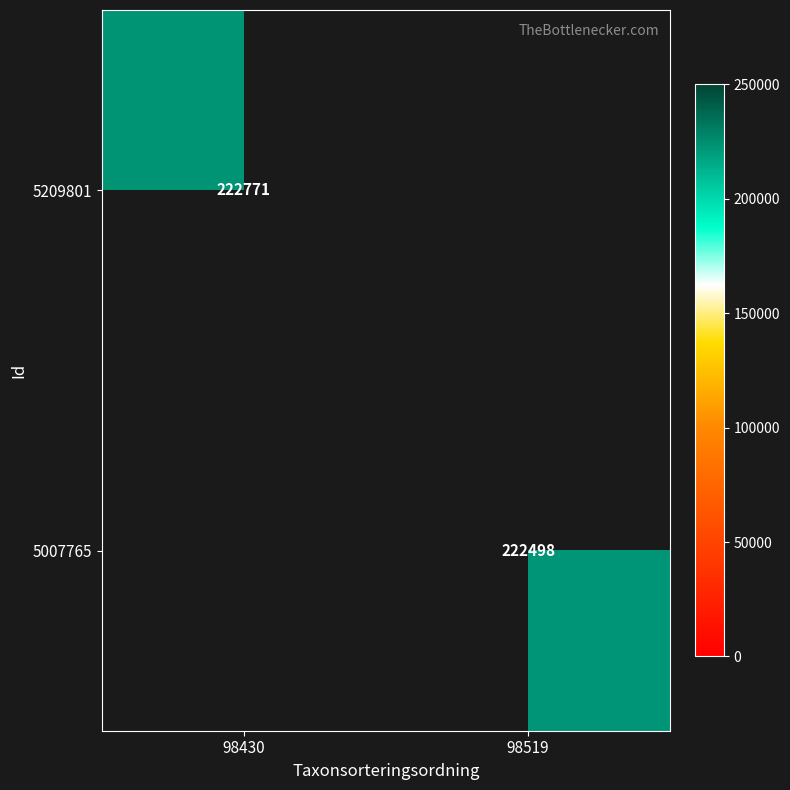

The 5007765 series shows 305779 at 98519. True or false?

False